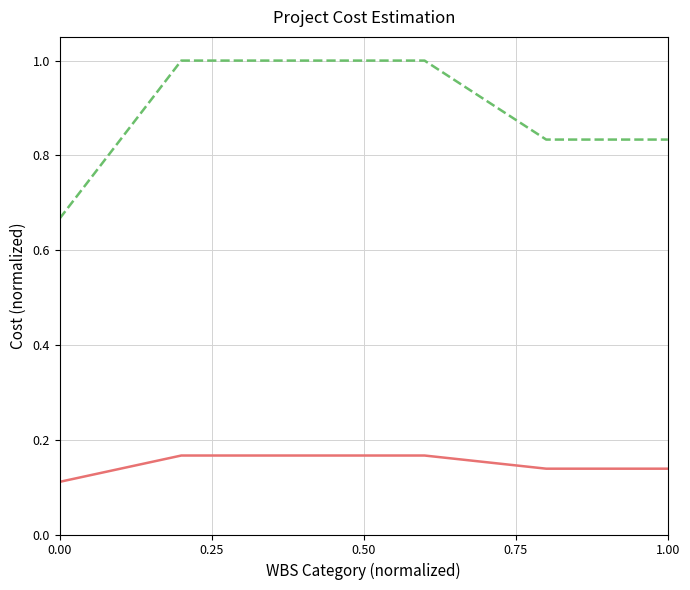

Which series has the largest range (max minus min)?

Total cost for three sprints